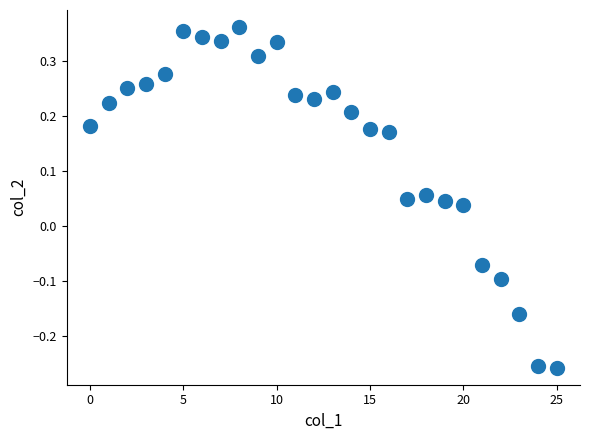

What is the range of Y values (max minus min)?

0.6